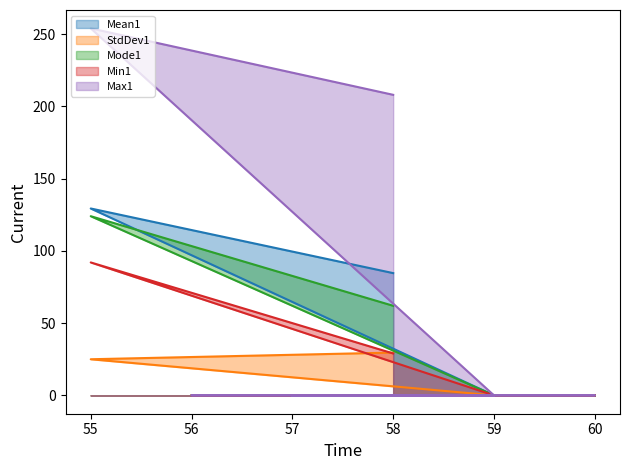

Rank the series at 58 from highest to lowest value.

Max1, Mean1, Mode1, StdDev1, Min1